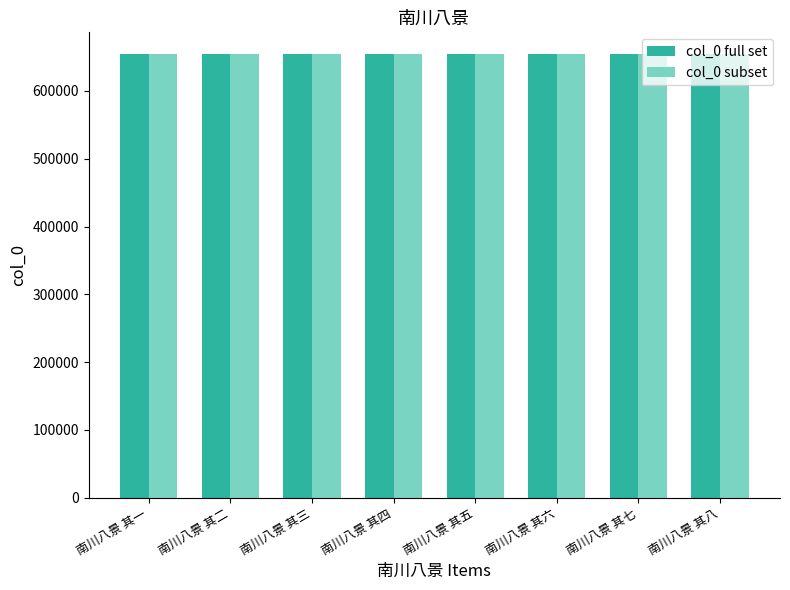

What are all the series names shown in the legend?

col_0 full set, col_0 subset